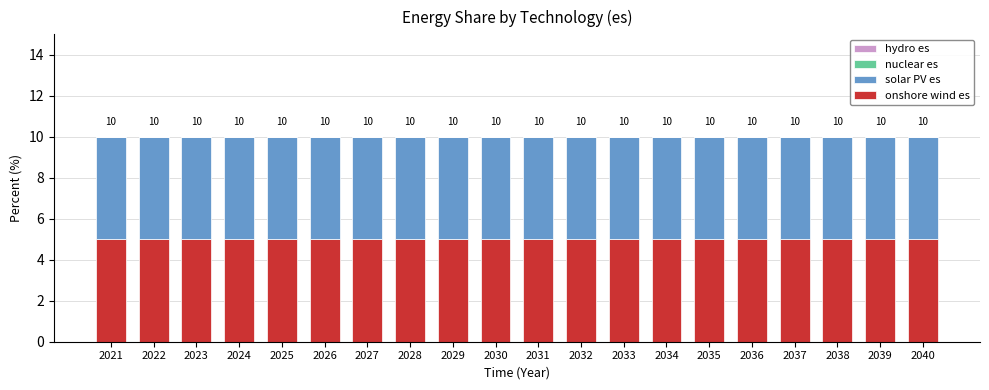

What is the difference between the highest and lowest values at 2025?

5